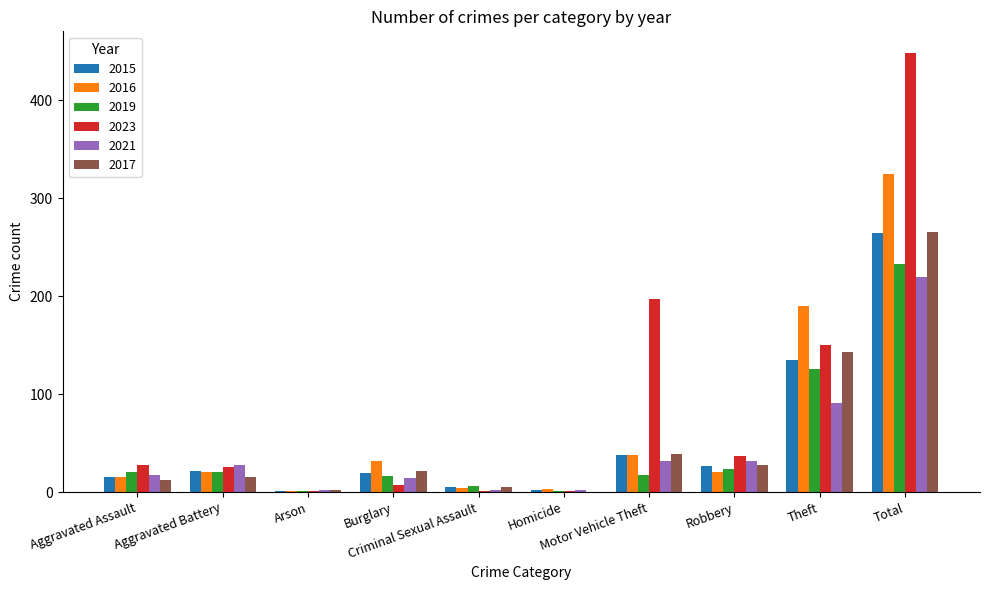

What is the sum of all 2017 values?

532